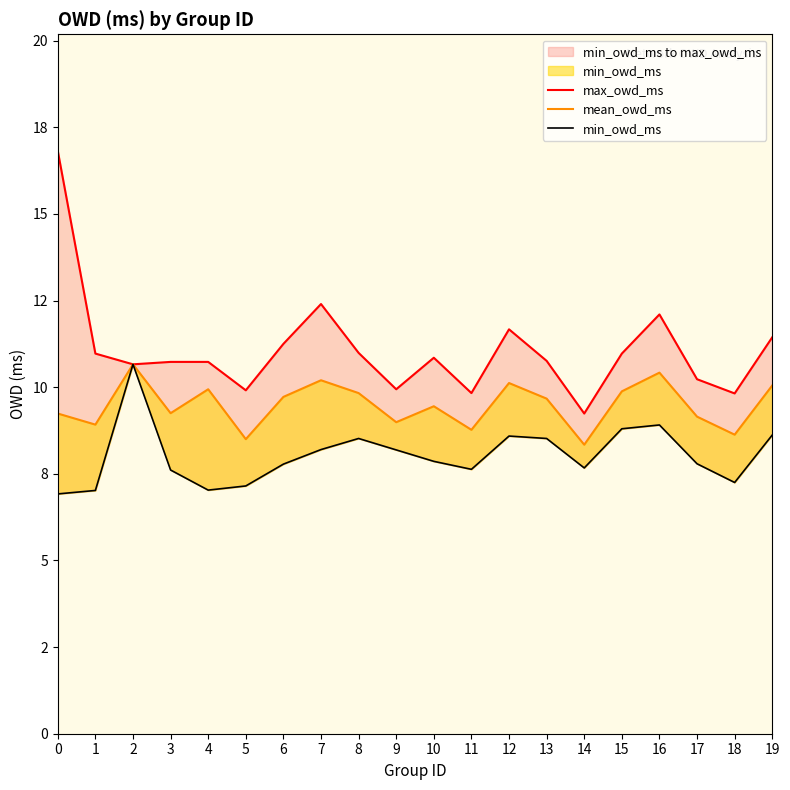

In max_owd_ms, how many points are higher than both neighbors (excluding endpoints)?

4